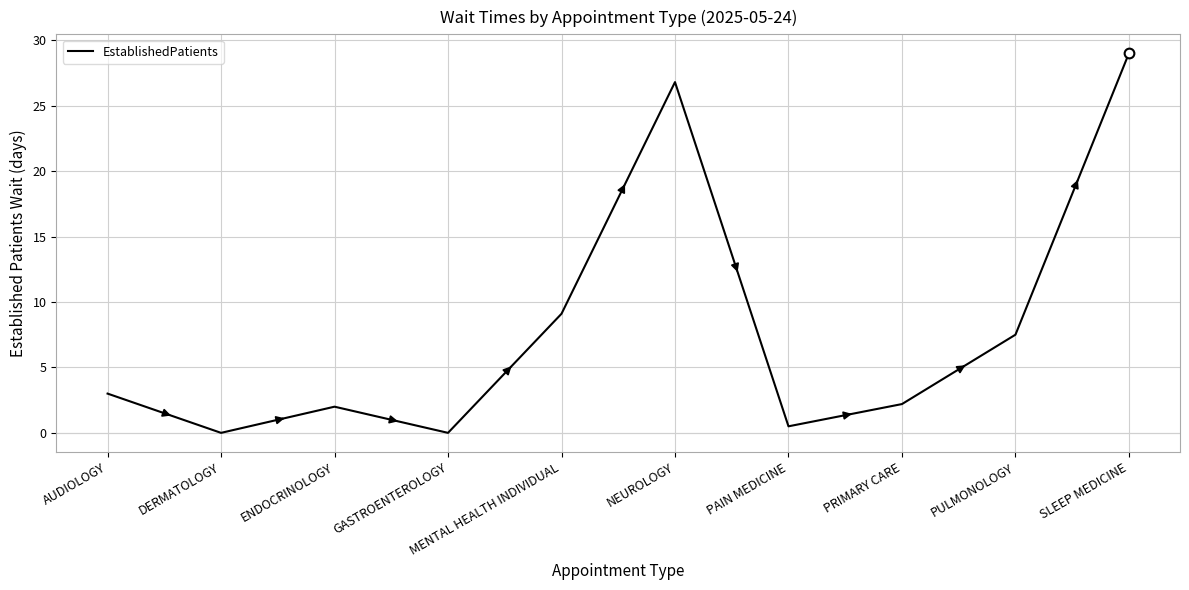

Which label corresponds to the largest value in the chart?

SLEEP MEDICINE